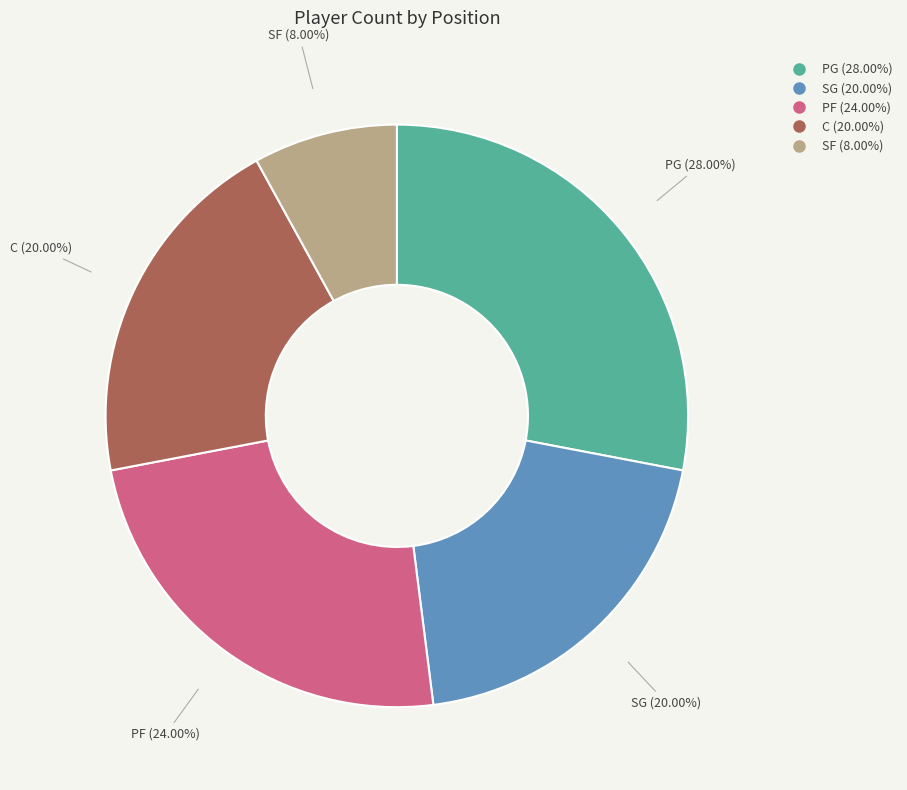

To the nearest percent, what is the combined percentage of C and SG?

40%